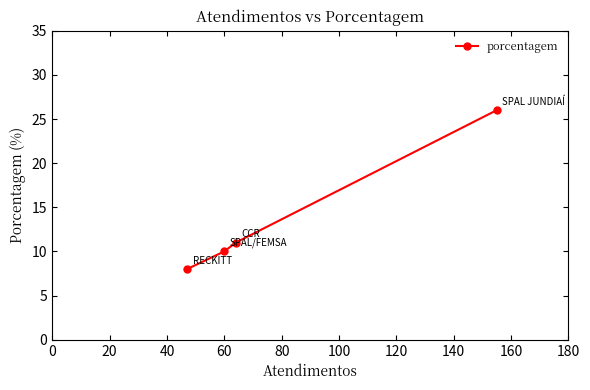

Reading left to right, what are all the values shown in this chart?

8	10	11	26